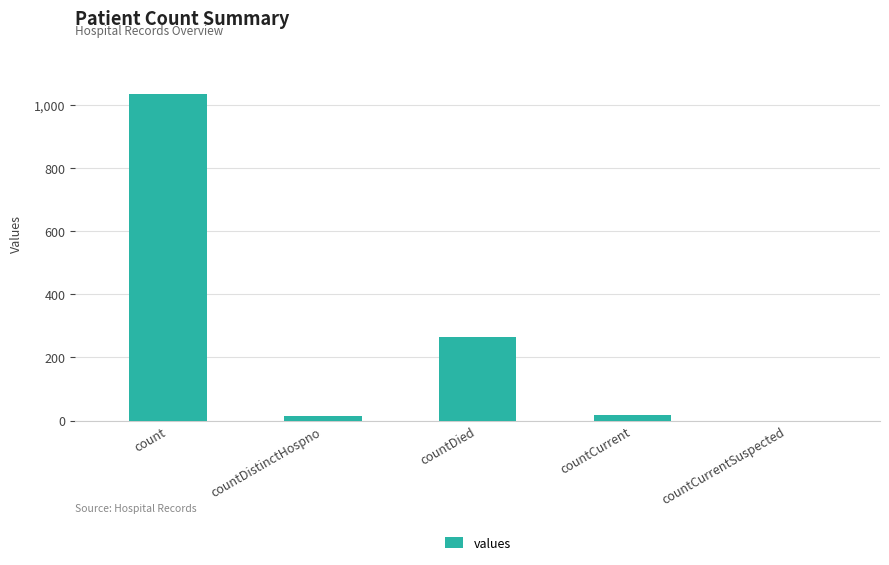

The chart shows a value of 1034 at count. True or false?

True